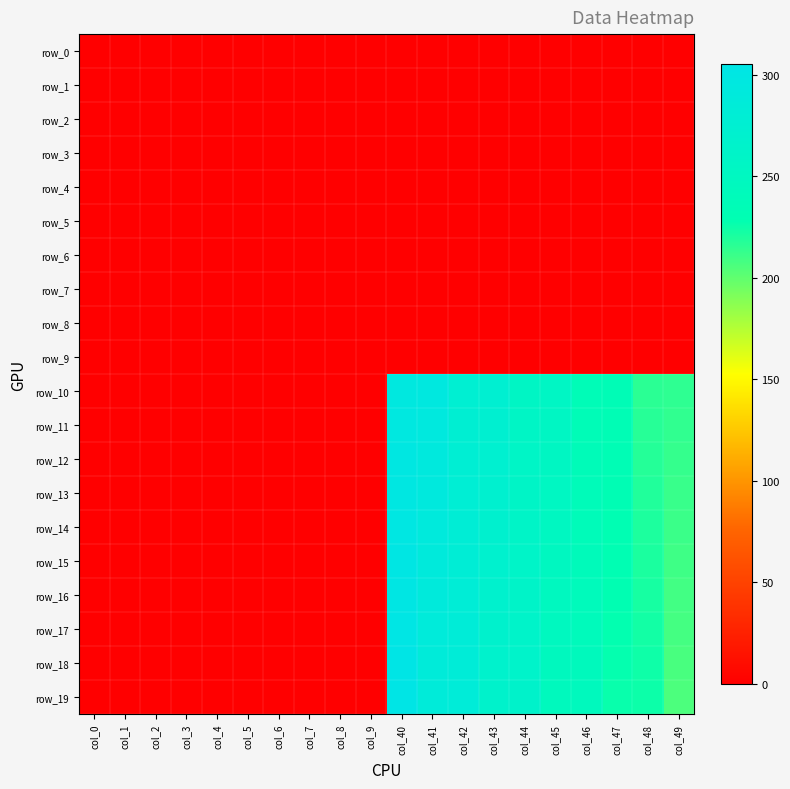

Reading left to right, what are all the values shown in this chart?

row_0: col_0=0.0	col_1=0.0	col_2=0.0	col_3=0.0	col_4=0.0	col_5=0.0	col_6=0.0	col_7=0.0	col_8=0.0	col_9=0.0	col_40=0.0	col_41=0.0	col_42=0.0	col_43=0.0	col_44=0.0	col_45=0.0	col_46=0.0	col_47=0.0	col_48=0.0	col_49=0.0
row_1: col_0=0.0	col_1=0.0	col_2=0.0	col_3=0.0	col_4=0.0	col_5=0.0	col_6=0.0	col_7=0.0	col_8=0.0	col_9=0.0	col_40=0.0	col_41=0.0	col_42=0.0	col_43=0.0	col_44=0.0	col_45=0.0	col_46=0.0	col_47=0.0	col_48=0.0	col_49=0.0
row_2: col_0=0.0	col_1=0.0	col_2=0.0	col_3=0.0	col_4=0.0	col_5=0.0	col_6=0.0	col_7=0.0	col_8=0.0	col_9=0.0	col_40=0.0	col_41=0.0	col_42=0.0	col_43=0.0	col_44=0.0	col_45=0.0	col_46=0.0	col_47=0.0	col_48=0.0	col_49=0.0
row_3: col_0=0.0	col_1=0.0	col_2=0.0	col_3=0.0	col_4=0.0	col_5=0.0	col_6=0.0	col_7=0.0	col_8=0.0	col_9=0.0	col_40=0.0	col_41=0.0	col_42=0.0	col_43=0.0	col_44=0.0	col_45=0.0	col_46=0.0	col_47=0.0	col_48=0.0	col_49=0.0
row_4: col_0=0.0	col_1=0.0	col_2=0.0	col_3=0.0	col_4=0.0	col_5=0.0	col_6=0.0	col_7=0.0	col_8=0.0	col_9=0.0	col_40=0.0	col_41=0.0	col_42=0.0	col_43=0.0	col_44=0.0	col_45=0.0	col_46=0.0	col_47=0.0	col_48=0.0	col_49=0.0
row_5: col_0=0.0	col_1=0.0	col_2=0.0	col_3=0.0	col_4=0.0	col_5=0.0	col_6=0.0	col_7=0.0	col_8=0.0	col_9=0.0	col_40=0.0	col_41=0.0	col_42=0.0	col_43=0.0	col_44=0.0	col_45=0.0	col_46=0.0	col_47=0.0	col_48=0.0	col_49=0.0
row_6: col_0=0.0	col_1=0.0	col_2=0.0	col_3=0.0	col_4=0.0	col_5=0.0	col_6=0.0	col_7=0.0	col_8=0.0	col_9=0.0	col_40=0.0	col_41=0.0	col_42=0.0	col_43=0.0	col_44=0.0	col_45=0.0	col_46=0.0	col_47=0.0	col_48=0.0	col_49=0.0
row_7: col_0=0.0	col_1=0.0	col_2=0.0	col_3=0.0	col_4=0.0	col_5=0.0	col_6=0.0	col_7=0.0	col_8=0.0	col_9=0.0	col_40=0.0	col_41=0.0	col_42=0.0	col_43=0.0	col_44=0.0	col_45=0.0	col_46=0.0	col_47=0.0	col_48=0.0	col_49=0.0
row_8: col_0=0.0	col_1=0.0	col_2=0.0	col_3=0.0	col_4=0.0	col_5=0.0	col_6=0.0	col_7=0.0	col_8=0.0	col_9=0.0	col_40=0.0	col_41=0.0	col_42=0.0	col_43=0.0	col_44=0.0	col_45=0.0	col_46=0.0	col_47=0.0	col_48=0.0	col_49=0.0
row_9: col_0=0.0	col_1=0.0	col_2=0.0	col_3=0.0	col_4=0.0	col_5=0.0	col_6=0.0	col_7=0.0	col_8=0.0	col_9=0.0	col_40=0.0	col_41=0.0	col_42=0.0	col_43=0.0	col_44=0.0	col_45=0.0	col_46=0.0	col_47=0.0	col_48=0.0	col_49=0.0
row_10: col_0=0.0	col_1=0.0	col_2=0.0	col_3=0.0	col_4=0.0	col_5=0.0	col_6=0.0	col_7=0.0	col_8=0.0	col_9=0.0	col_40=296.0	col_41=295.0	col_42=276.0	col_43=275.0	col_44=256.0	col_45=255.0	col_46=236.0	col_47=235.0	col_48=216.0	col_49=215.0
row_11: col_0=0.0	col_1=0.0	col_2=0.0	col_3=0.0	col_4=0.0	col_5=0.0	col_6=0.0	col_7=0.0	col_8=0.0	col_9=0.0	col_40=297.0	col_41=294.0	col_42=277.0	col_43=274.0	col_44=257.0	col_45=254.0	col_46=237.0	col_47=234.0	col_48=217.0	col_49=214.0
row_12: col_0=0.0	col_1=0.0	col_2=0.0	col_3=0.0	col_4=0.0	col_5=0.0	col_6=0.0	col_7=0.0	col_8=0.0	col_9=0.0	col_40=298.0	col_41=293.0	col_42=278.0	col_43=273.0	col_44=258.0	col_45=253.0	col_46=238.0	col_47=233.0	col_48=218.0	col_49=213.0
row_13: col_0=0.0	col_1=0.0	col_2=0.0	col_3=0.0	col_4=0.0	col_5=0.0	col_6=0.0	col_7=0.0	col_8=0.0	col_9=0.0	col_40=299.0	col_41=292.0	col_42=279.0	col_43=272.0	col_44=259.0	col_45=252.0	col_46=239.0	col_47=232.0	col_48=219.0	col_49=212.0
row_14: col_0=0.0	col_1=0.0	col_2=0.0	col_3=0.0	col_4=0.0	col_5=0.0	col_6=0.0	col_7=0.0	col_8=0.0	col_9=0.0	col_40=300.0	col_41=291.0	col_42=280.0	col_43=271.0	col_44=260.0	col_45=251.0	col_46=240.0	col_47=231.0	col_48=220.0	col_49=211.0
row_15: col_0=0.0	col_1=0.0	col_2=0.0	col_3=0.0	col_4=0.0	col_5=0.0	col_6=0.0	col_7=0.0	col_8=0.0	col_9=0.0	col_40=301.0	col_41=290.0	col_42=281.0	col_43=270.0	col_44=261.0	col_45=250.0	col_46=241.0	col_47=230.0	col_48=221.0	col_49=210.0
row_16: col_0=0.0	col_1=0.0	col_2=0.0	col_3=0.0	col_4=0.0	col_5=0.0	col_6=0.0	col_7=0.0	col_8=0.0	col_9=0.0	col_40=302.0	col_41=289.0	col_42=282.0	col_43=269.0	col_44=262.0	col_45=249.0	col_46=242.0	col_47=229.0	col_48=222.0	col_49=209.0
row_17: col_0=0.0	col_1=0.0	col_2=0.0	col_3=0.0	col_4=0.0	col_5=0.0	col_6=0.0	col_7=0.0	col_8=0.0	col_9=0.0	col_40=303.0	col_41=288.0	col_42=283.0	col_43=268.0	col_44=263.0	col_45=248.0	col_46=243.0	col_47=228.0	col_48=223.0	col_49=208.0
row_18: col_0=0.0	col_1=0.0	col_2=0.0	col_3=0.0	col_4=0.0	col_5=0.0	col_6=0.0	col_7=0.0	col_8=0.0	col_9=0.0	col_40=304.0	col_41=287.0	col_42=284.0	col_43=267.0	col_44=264.0	col_45=247.0	col_46=244.0	col_47=227.0	col_48=224.0	col_49=207.0
row_19: col_0=0.0	col_1=0.0	col_2=0.0	col_3=0.0	col_4=0.0	col_5=0.0	col_6=0.0	col_7=0.0	col_8=0.0	col_9=0.0	col_40=305.0	col_41=286.0	col_42=285.0	col_43=266.0	col_44=265.0	col_45=246.0	col_46=245.0	col_47=226.0	col_48=225.0	col_49=206.0